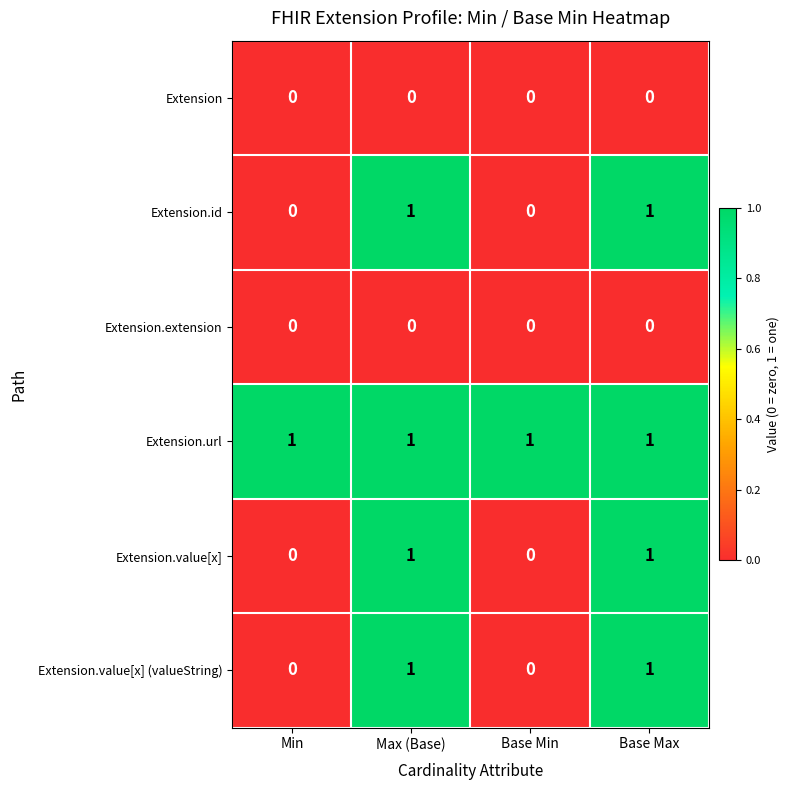

The Extension.extension series shows 0 at Max (Base). True or false?

True